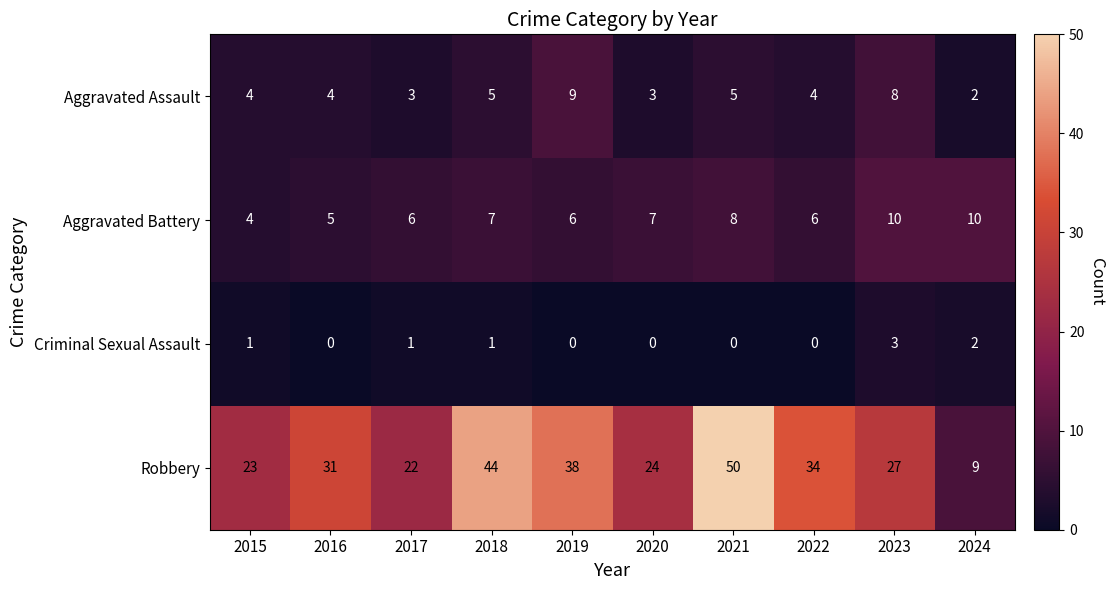

How many data points in Robbery are less than 31?

5